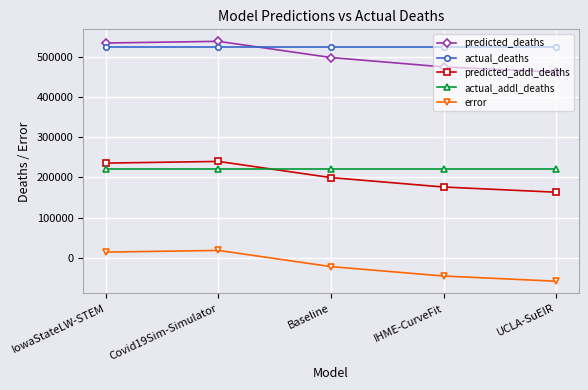

What is the difference between the highest and lowest values at UCLA-SuEIR?

583779.8